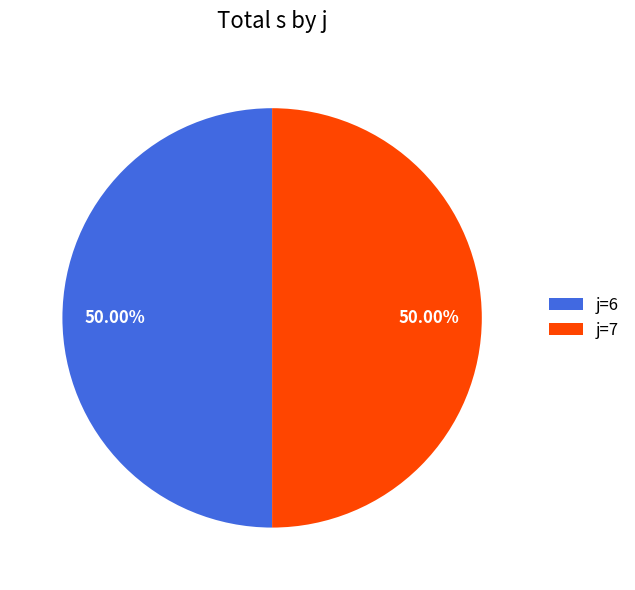

How many slices are in this pie chart?

2